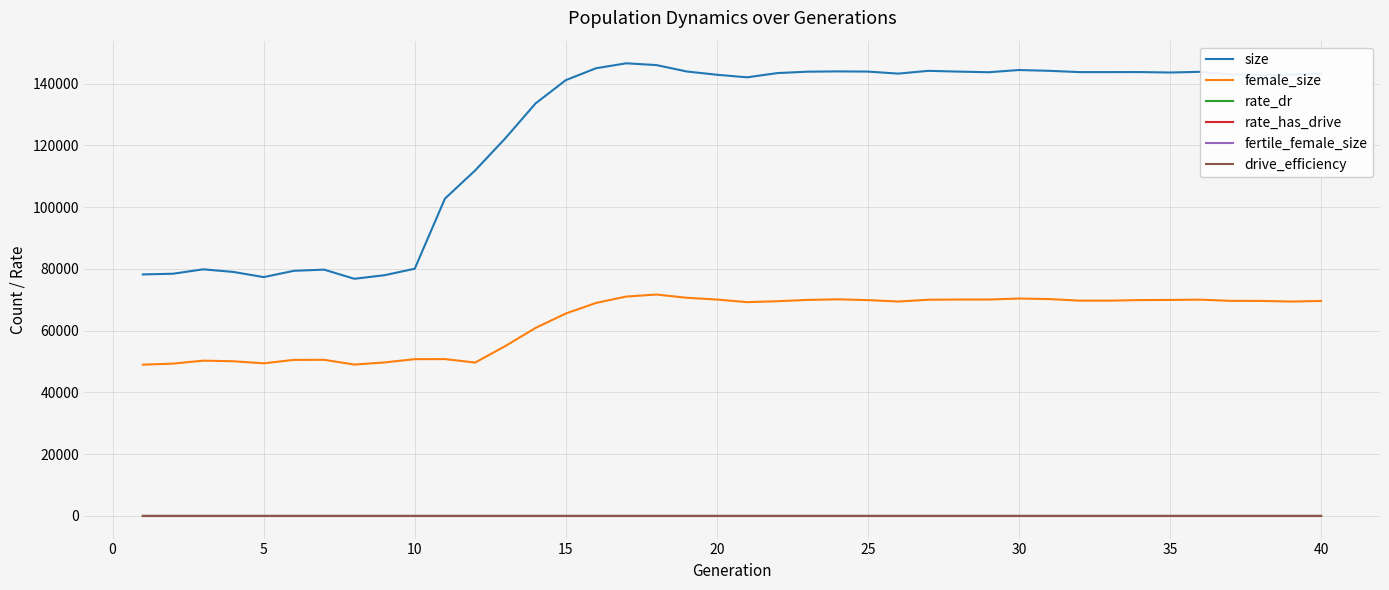

Is this an area chart (filled region under the line)?

No